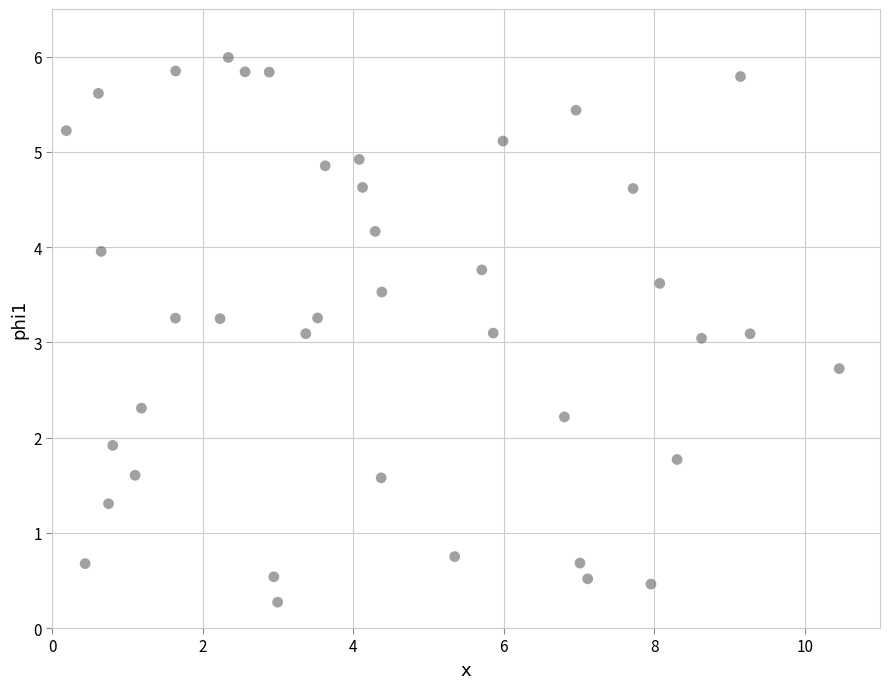

What is the range of X values (max minus min)?

10.3